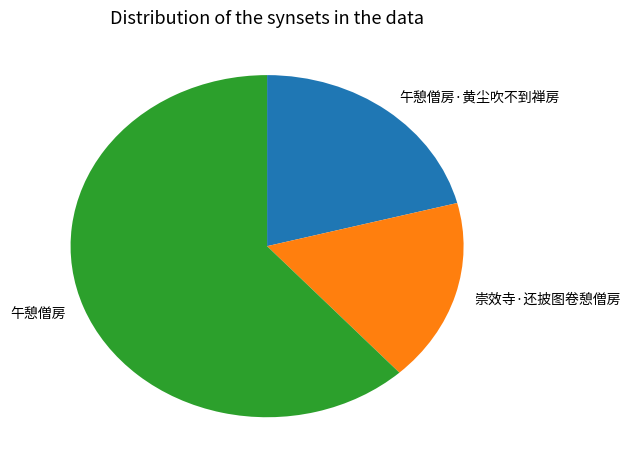

Combined, do 崇效寺·还披图卷憩僧房 and 午憩僧房·黄尘吹不到禅房 account for over 50%?

No